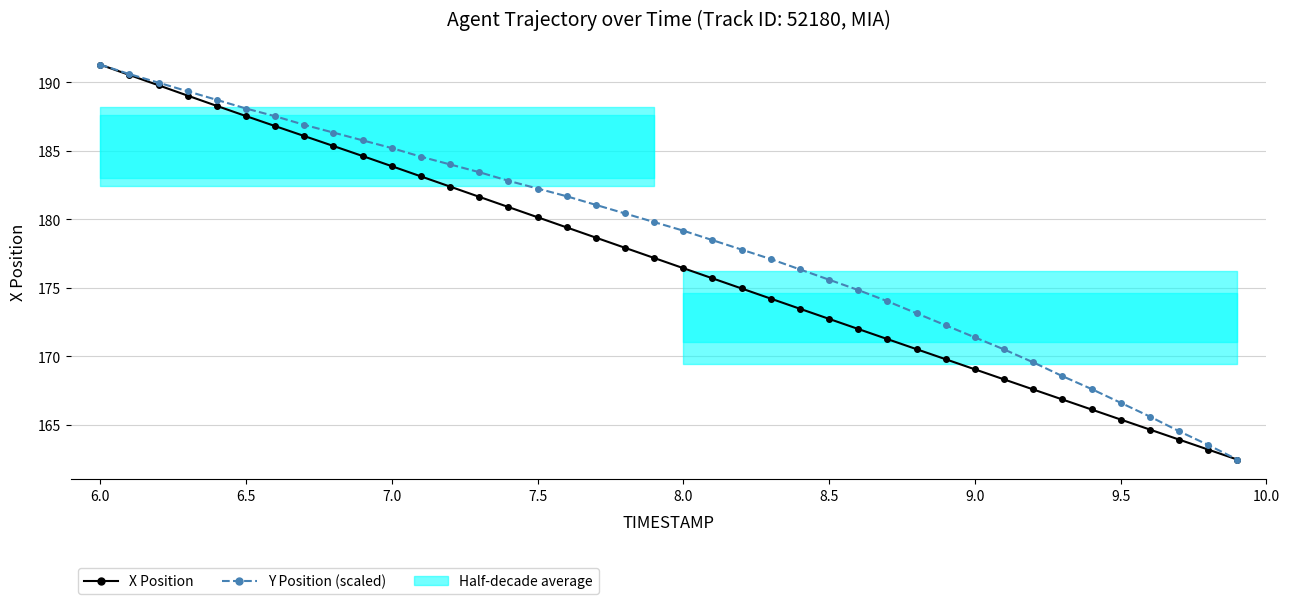

Is it true that X Position equals 176.4 at 8.0?

True